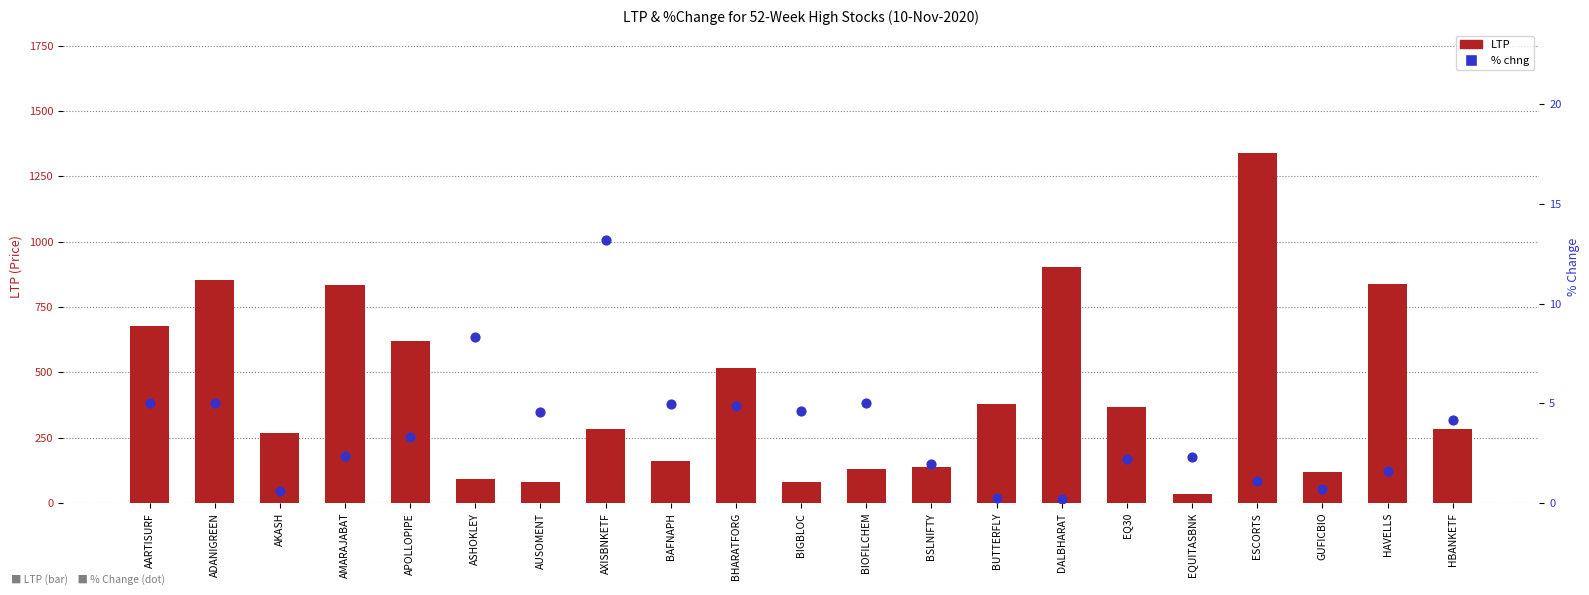

At which category is the sum across all series the highest?

ESCORTS